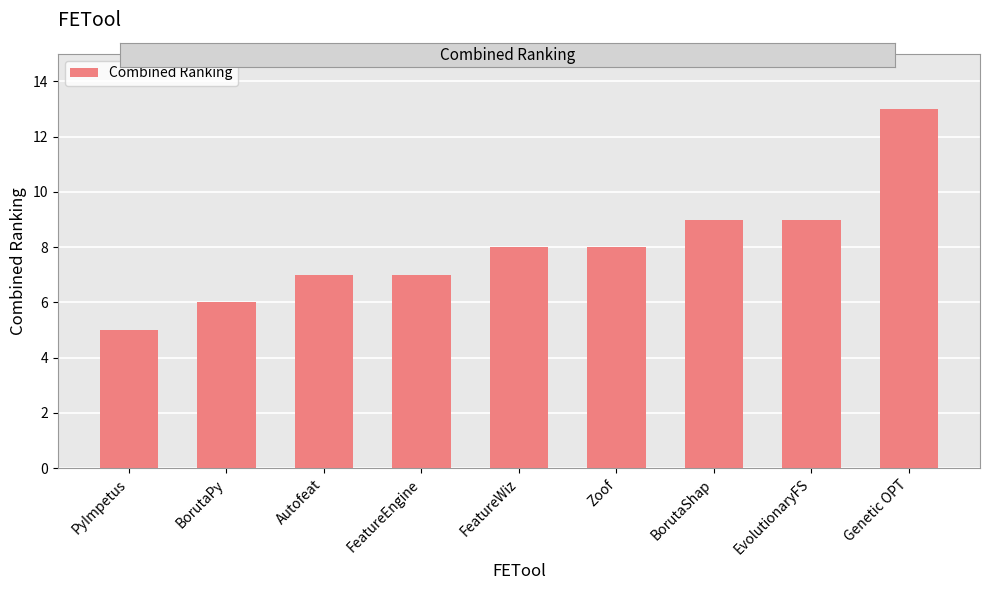

Is it true that the value at Autofeat is 12?

False